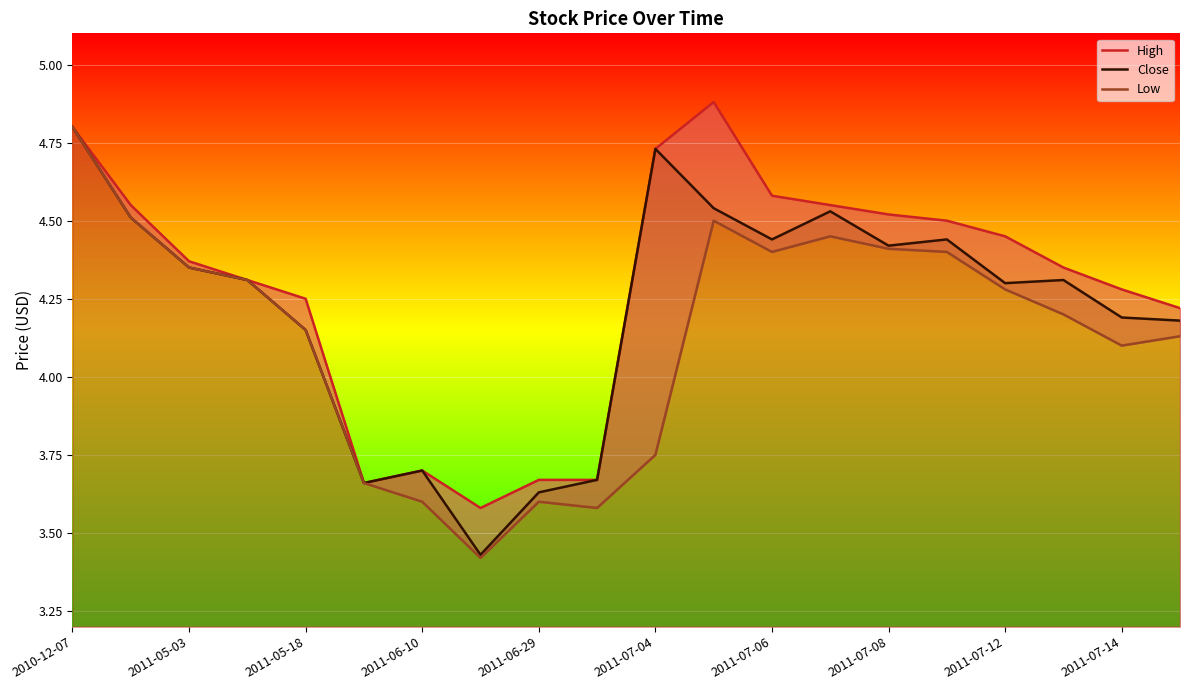

Reading left to right, extract all data points from this chart.

High: 4.8	4.5	4.4	4.3	4.2	3.7	3.7	3.6	3.7	3.7	4.7	4.9	4.6	4.5	4.5	4.5	4.5	4.3	4.3	4.2
Close: 4.8	4.5	4.3	4.3	4.2	3.7	3.7	3.4	3.6	3.7	4.7	4.5	4.4	4.5	4.4	4.4	4.3	4.3	4.2	4.2
Low: 4.8	4.5	4.3	4.3	4.2	3.7	3.6	3.4	3.6	3.6	3.8	4.5	4.4	4.5	4.4	4.4	4.3	4.2	4.1	4.1